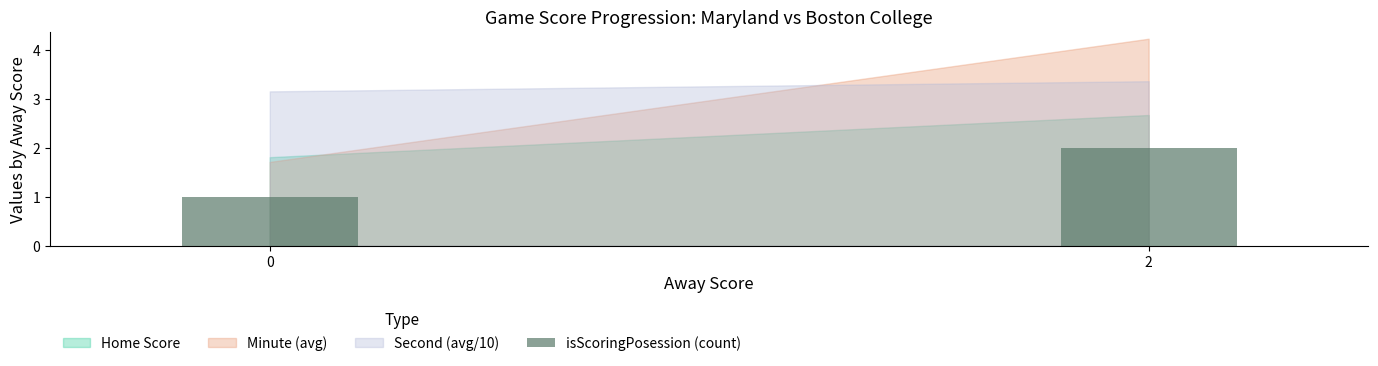

How many series are shown in this chart?

1